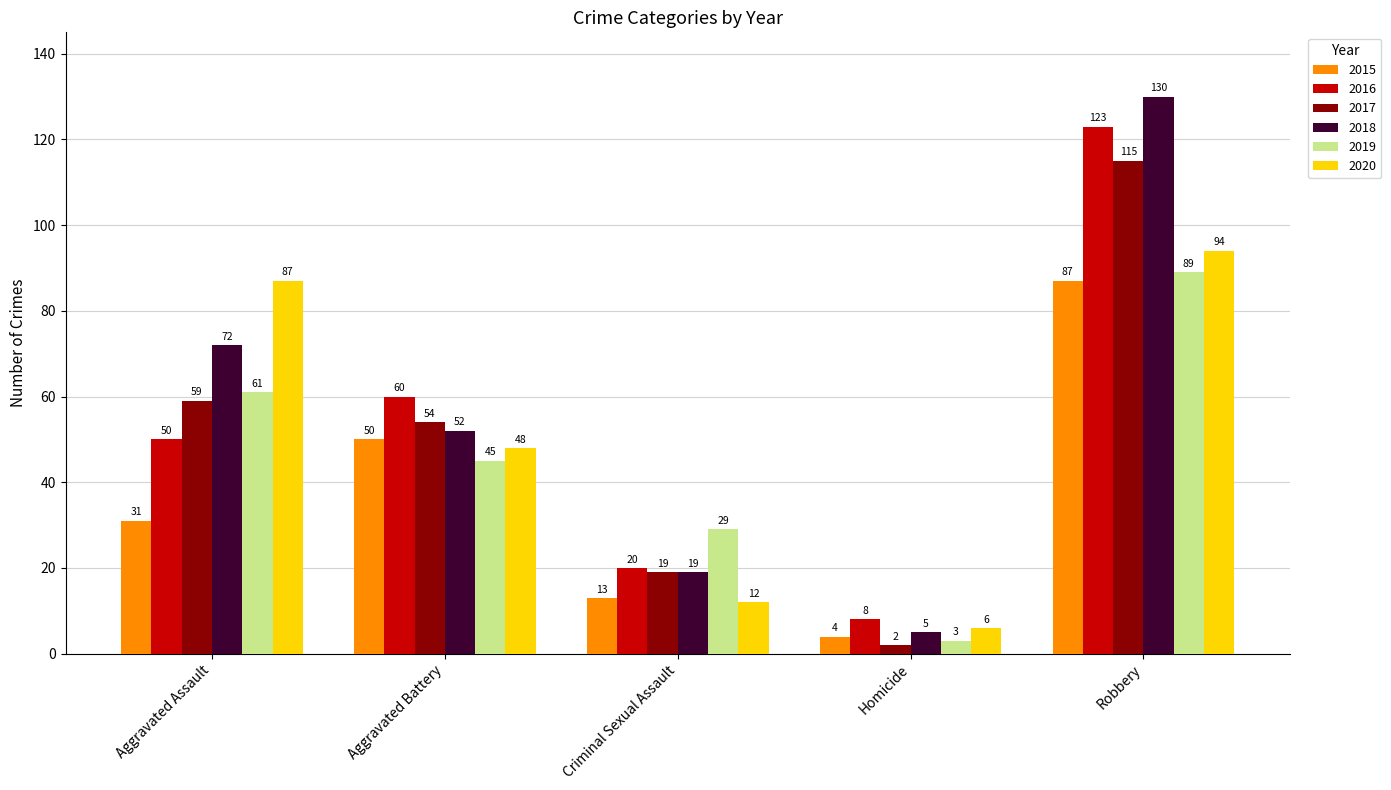

Is it true that 2015 equals 31 at Aggravated Assault?

True